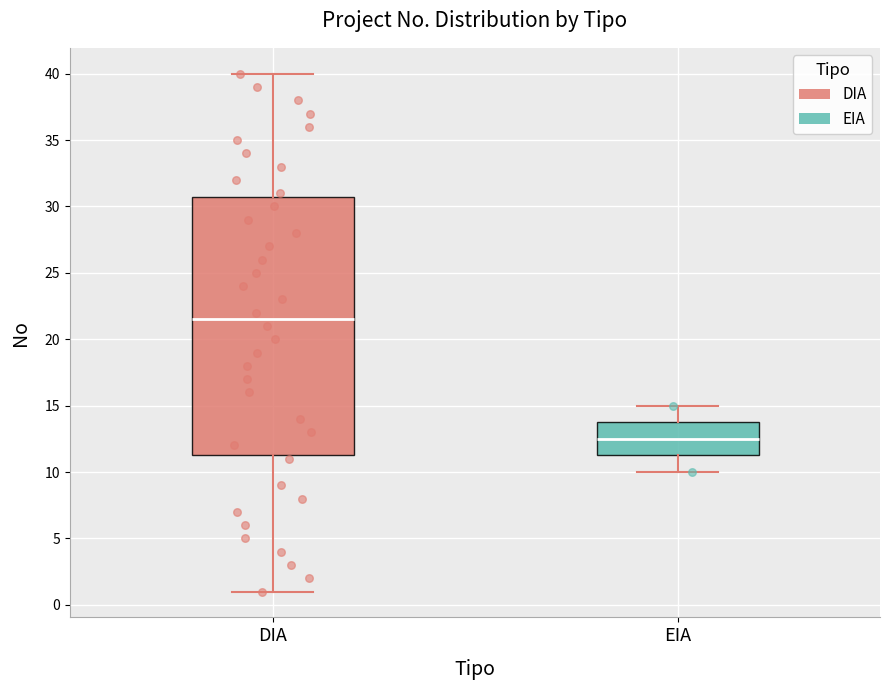

Reading left to right, read every box against the y-axis: the position of its median line, the range the box covers, and the ends of its whiskers. The values are not printed on the chart, so give them approximately, as read against the axis.

DIA: median 21.5, box 11.5 to 31.0, whiskers 1.0 to 40.0
EIA: median 12.5, box 11.5 to 14.0, whiskers 10.0 to 15.0